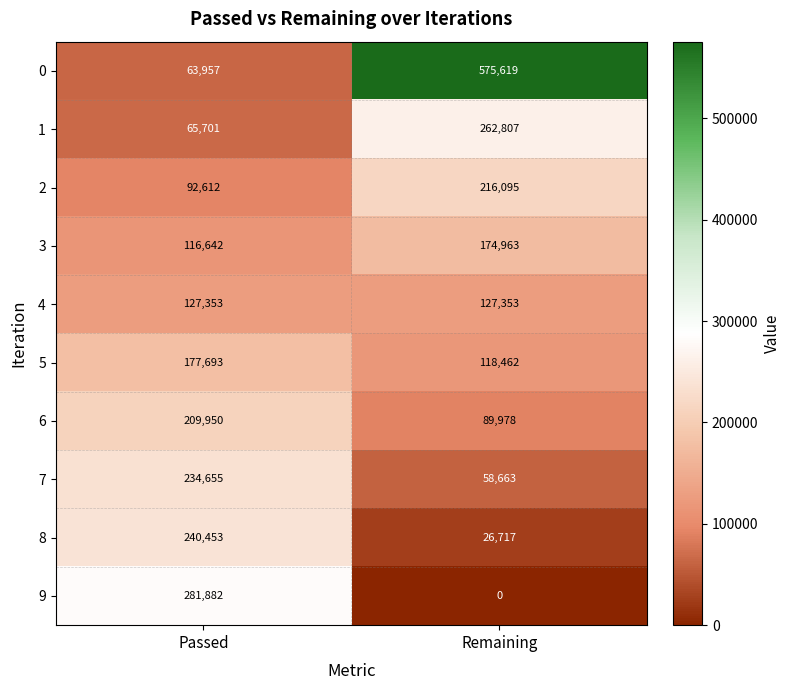

What is the total value across all series at Passed?

1610898